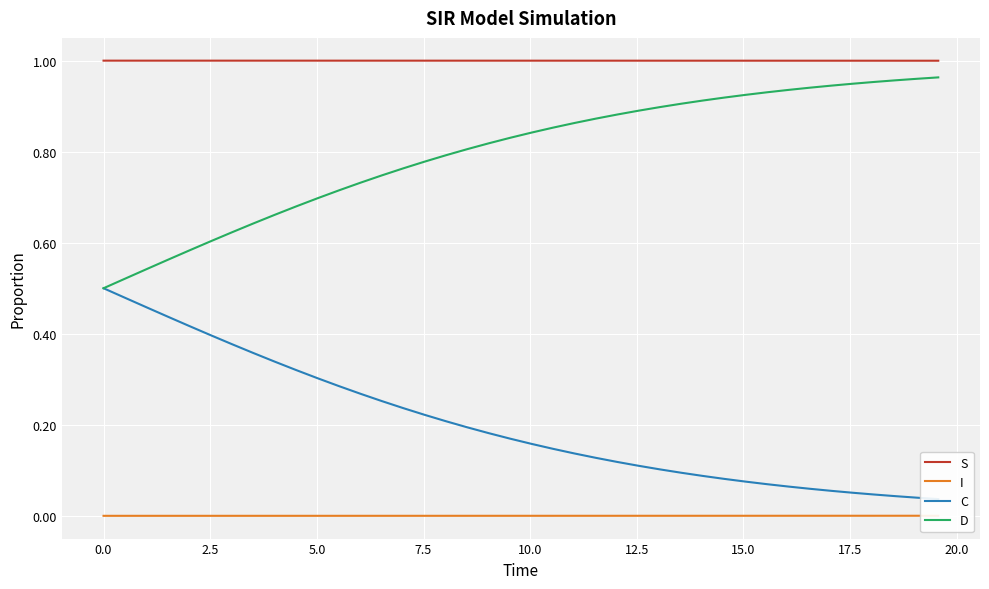

What is the greatest value displayed?

1.0